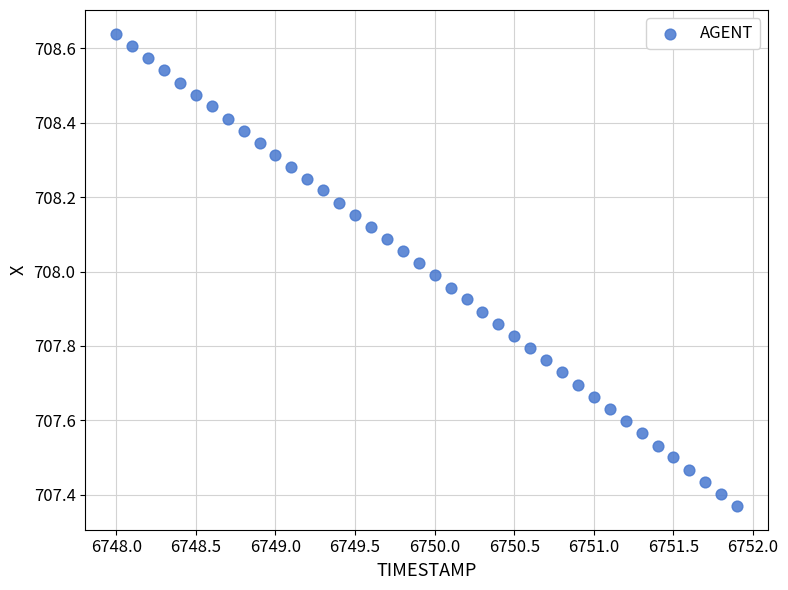

What is the range of Y values (max minus min)?

1.3